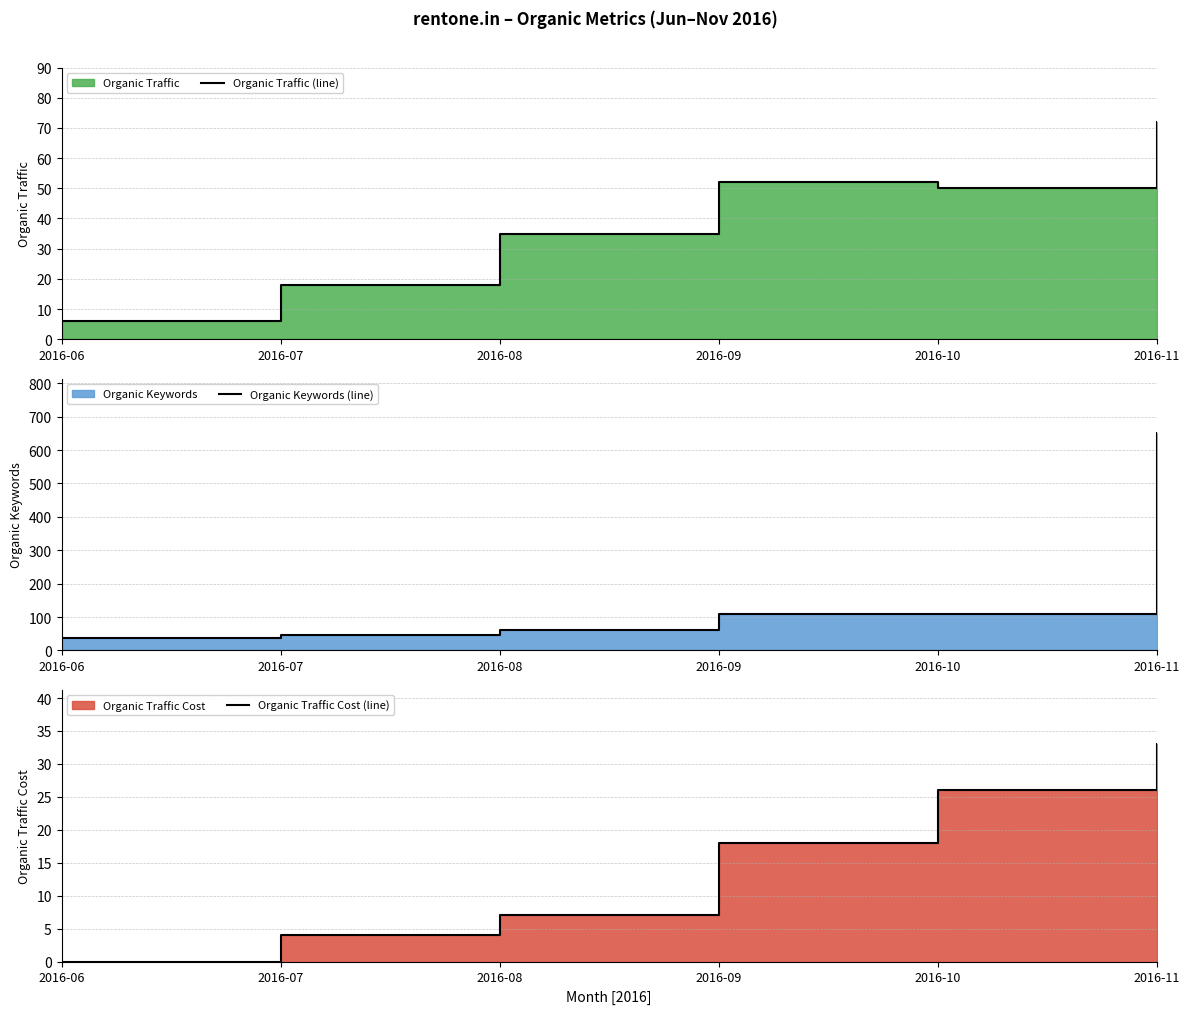

True or false: Organic Keywords line has more than 0 points higher than both neighbors.

True